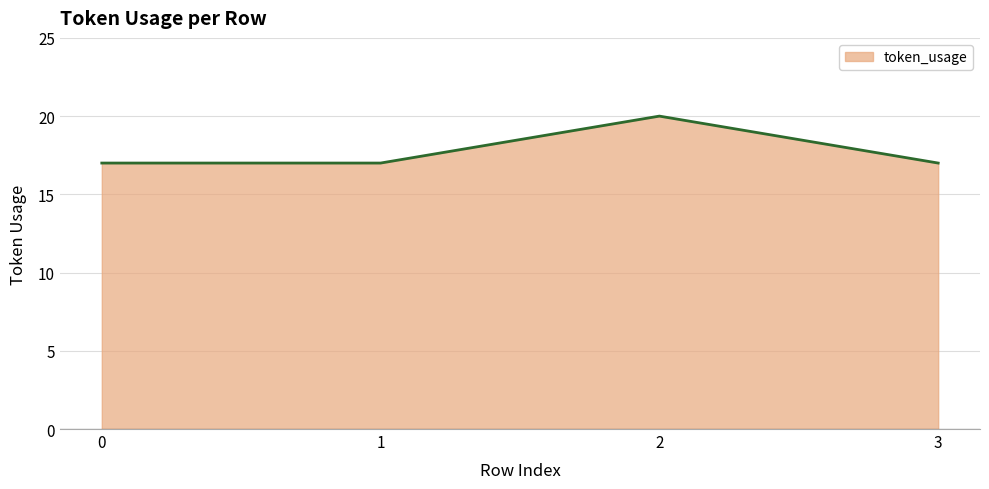

True or false: the data has more than 0 interior local peaks.

True